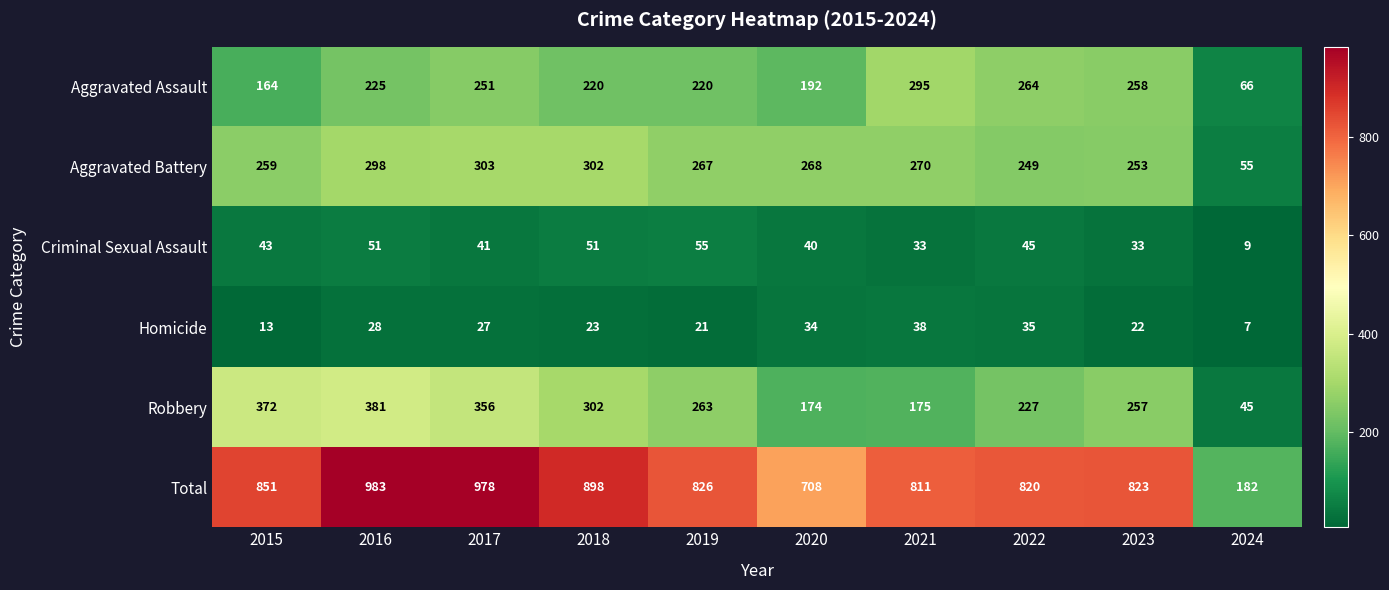

What is the difference between the maximum and minimum values in the Aggravated Battery series?

248